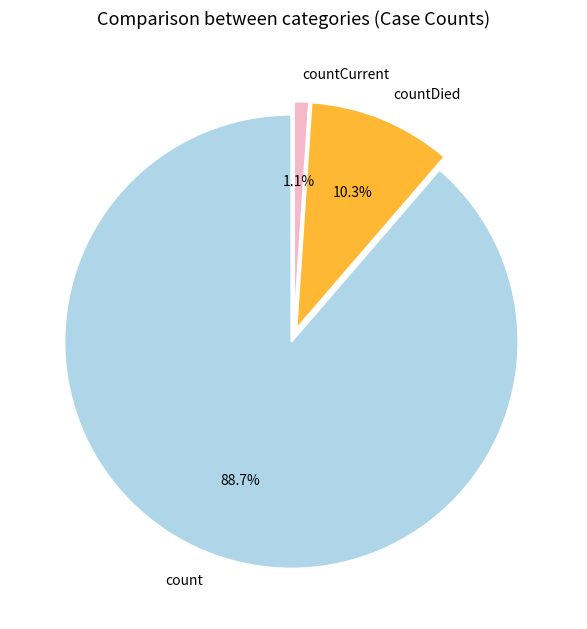

Between countDied and countCurrent, which is larger?

countDied